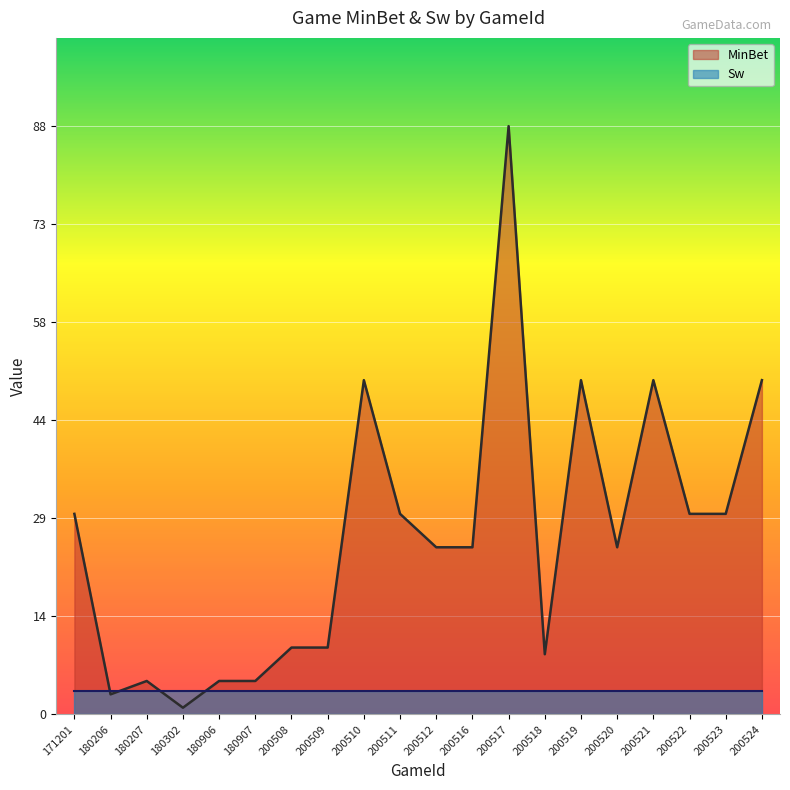

Reading left to right, what are all the values shown in this chart?

30	3	5	1	5	5	10	10	50	30	25	25	88	9	50	25	50	30	30	50